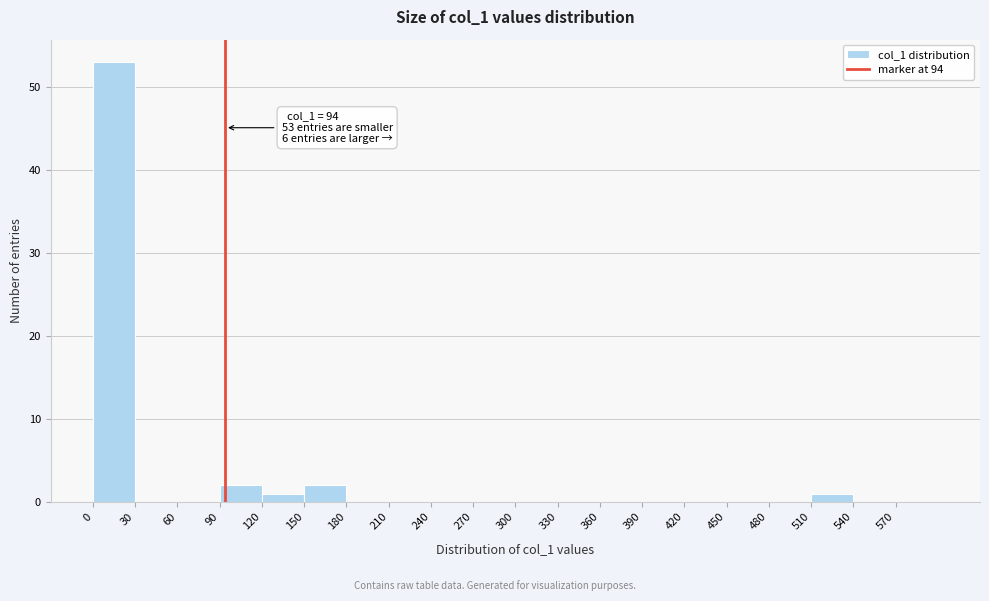

Over which range of the x-axis is the bar tallest?

0 to 30